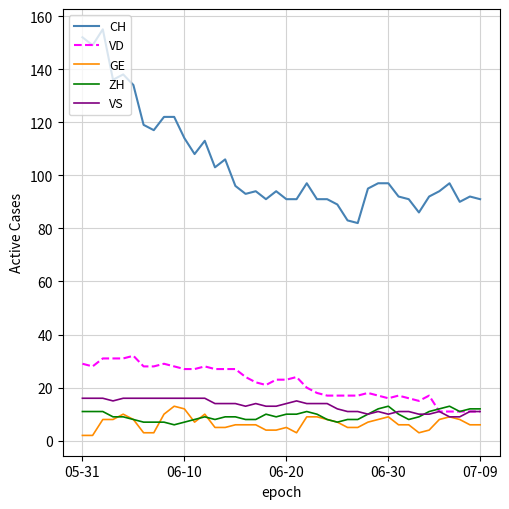

What is the sum of all GE values?

263